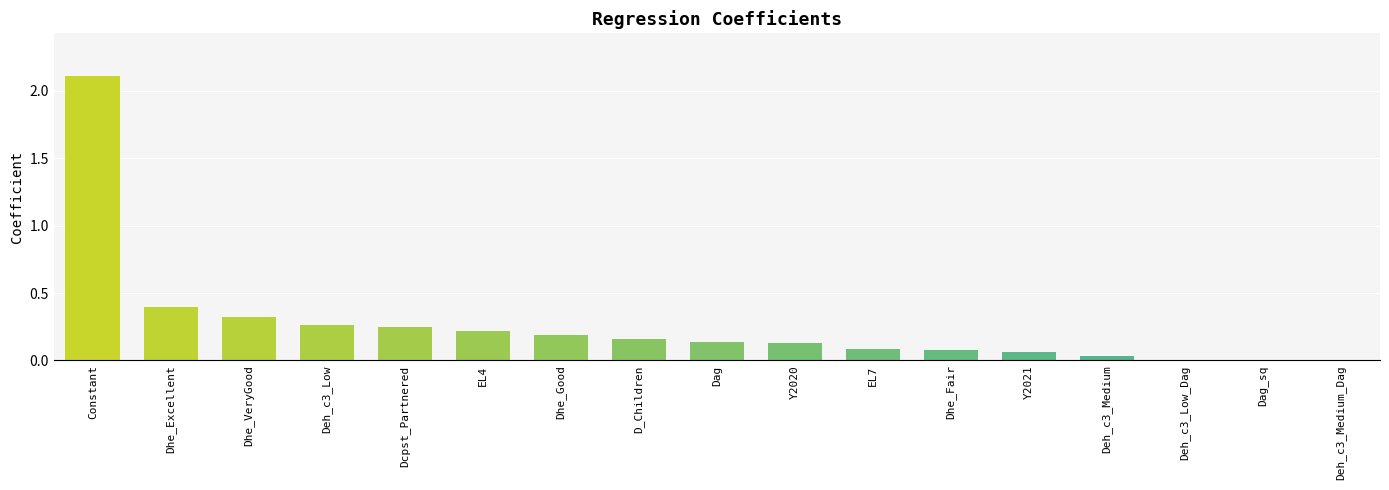

Are the bars horizontal?

No